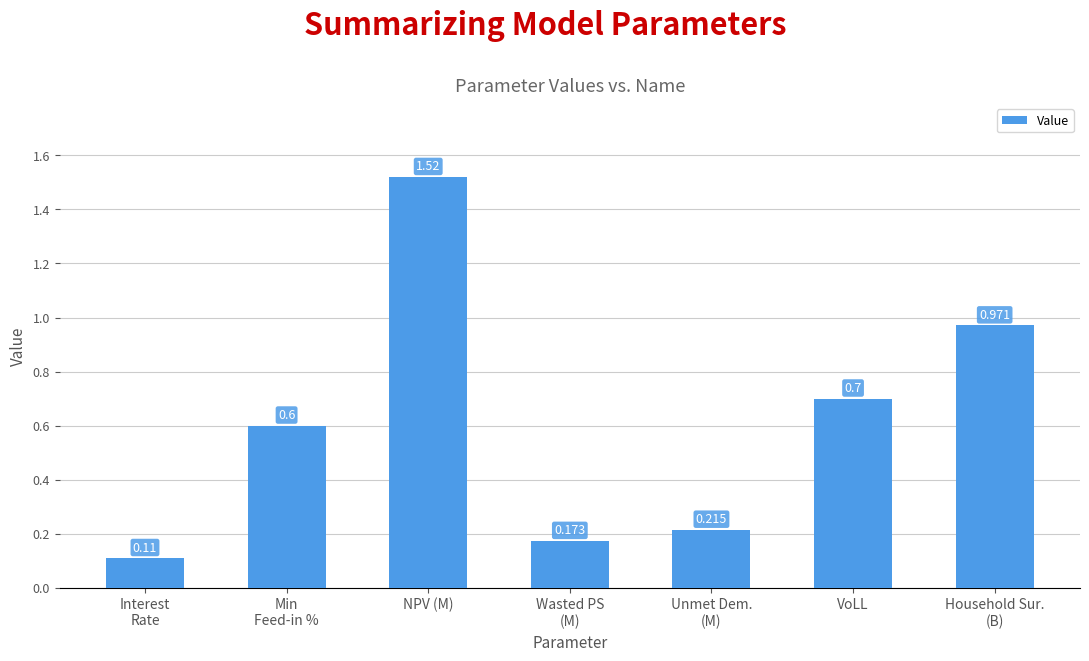

What is the difference between the values at Wasted PS
(M) and NPV (M)?

1.3